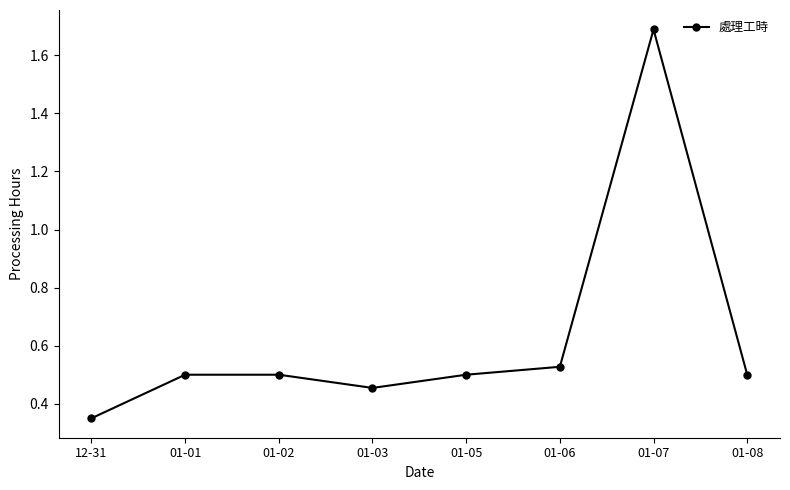

What is the label of the 1st point from the right?

01-08